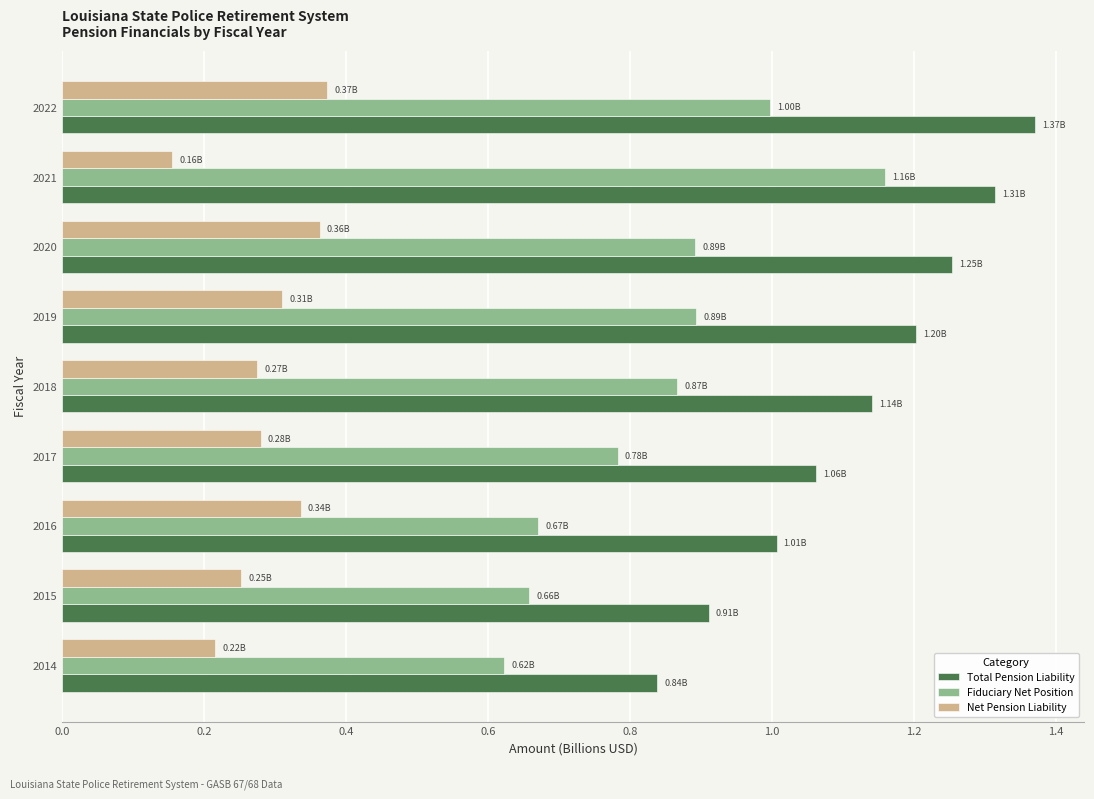

Which series changed the most between 2015 and 2019?

Total Pension Liability